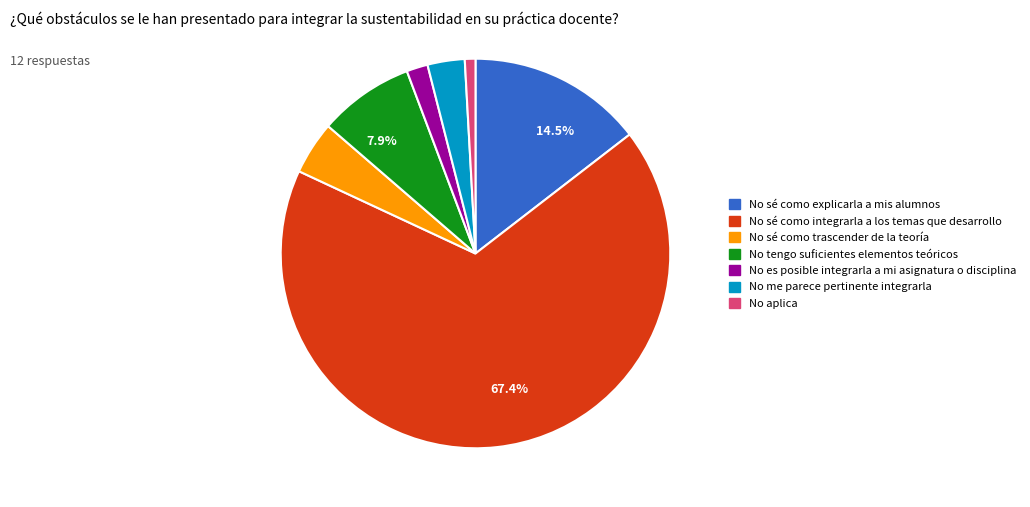

Is there any slice that represents more than half of the pie?

Yes